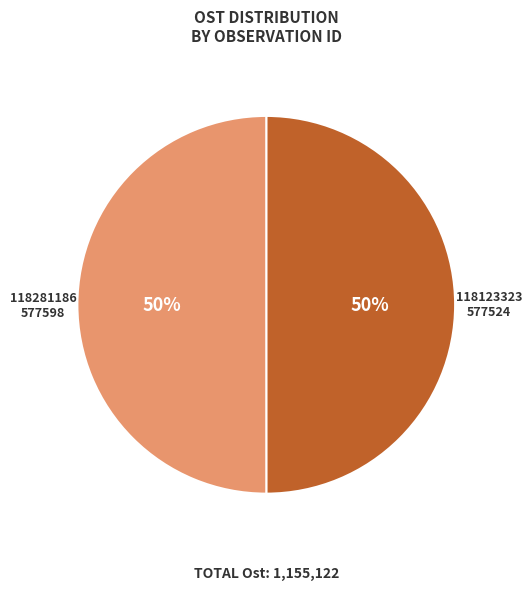

How many slices are in this pie chart?

2